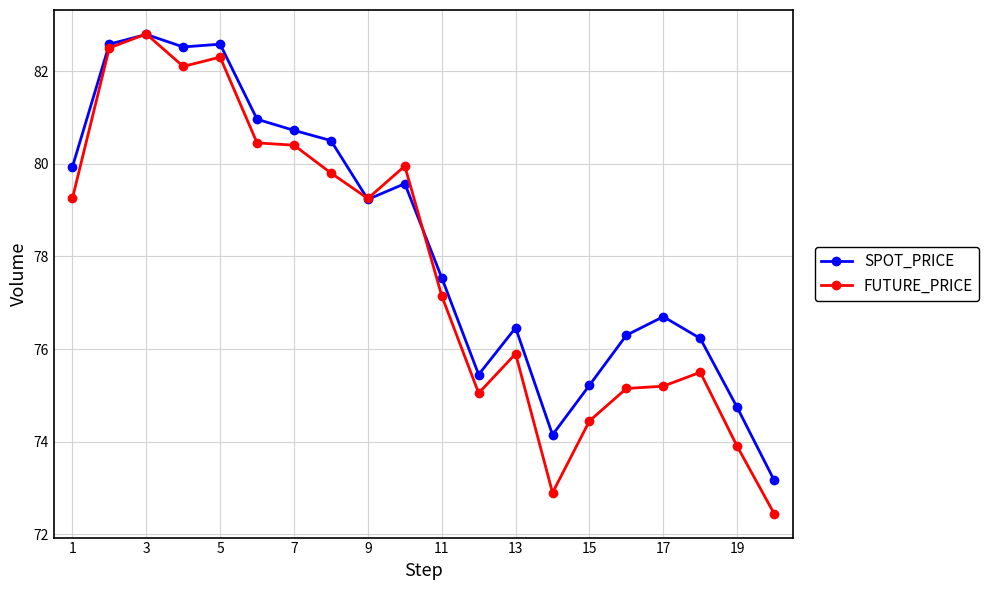

True or false: SPOT_PRICE and FUTURE_PRICE cross at least once.

True